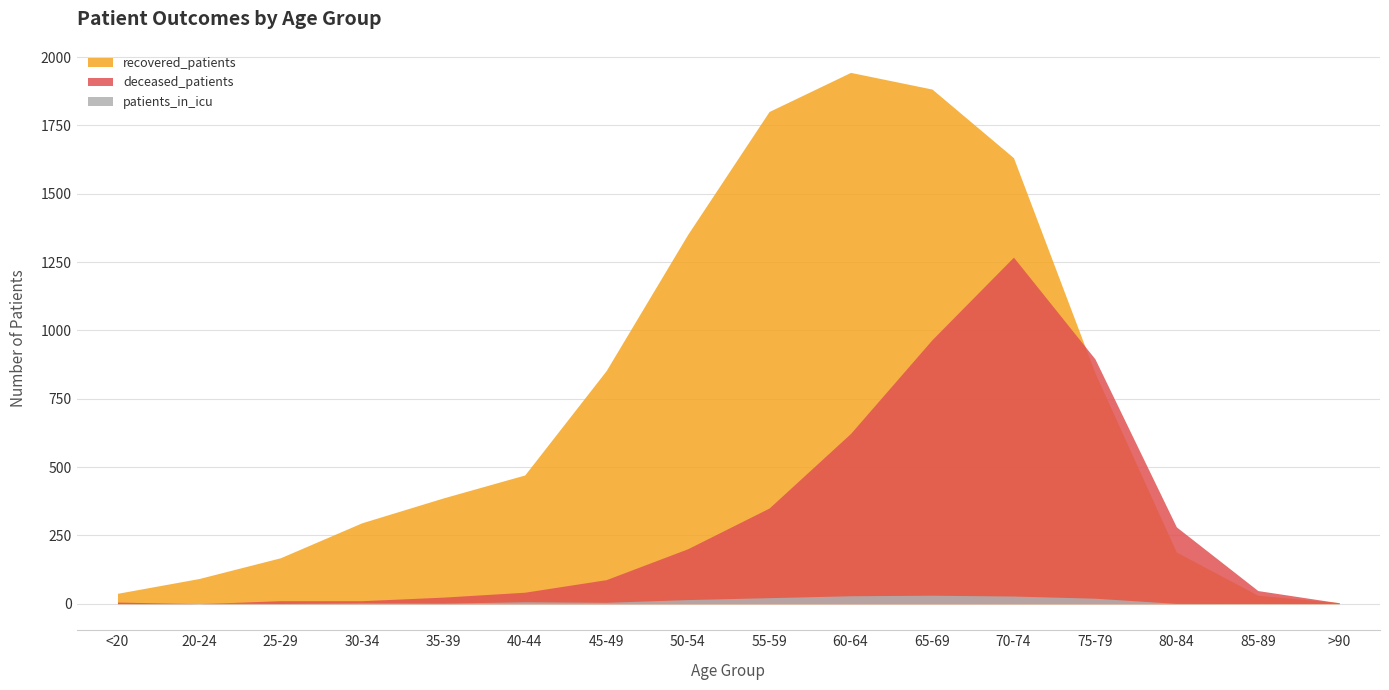

The value of patients_in_icu at >90 is 0. True or false?

True